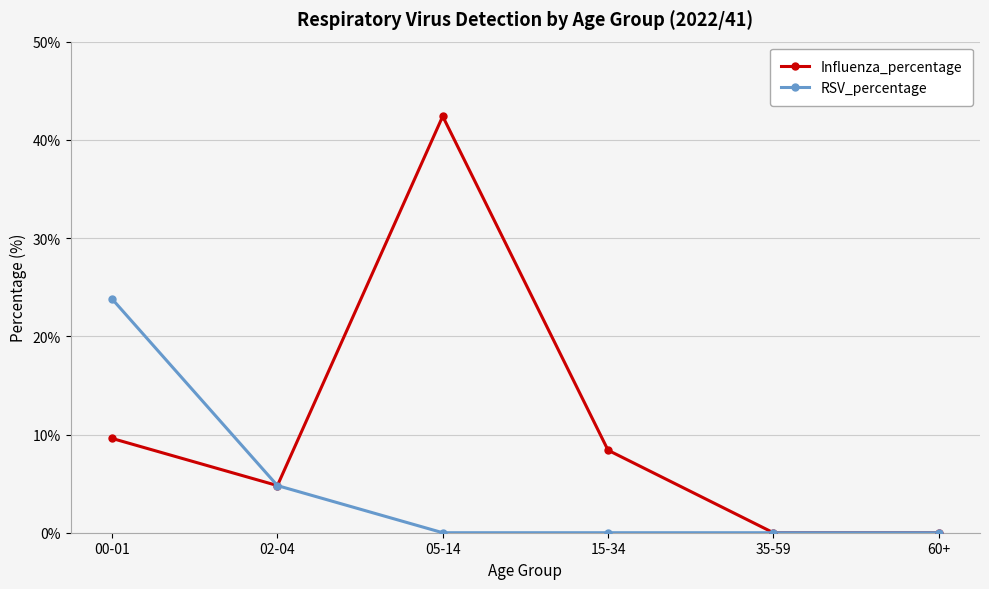

What position from the left is 00-01?

1